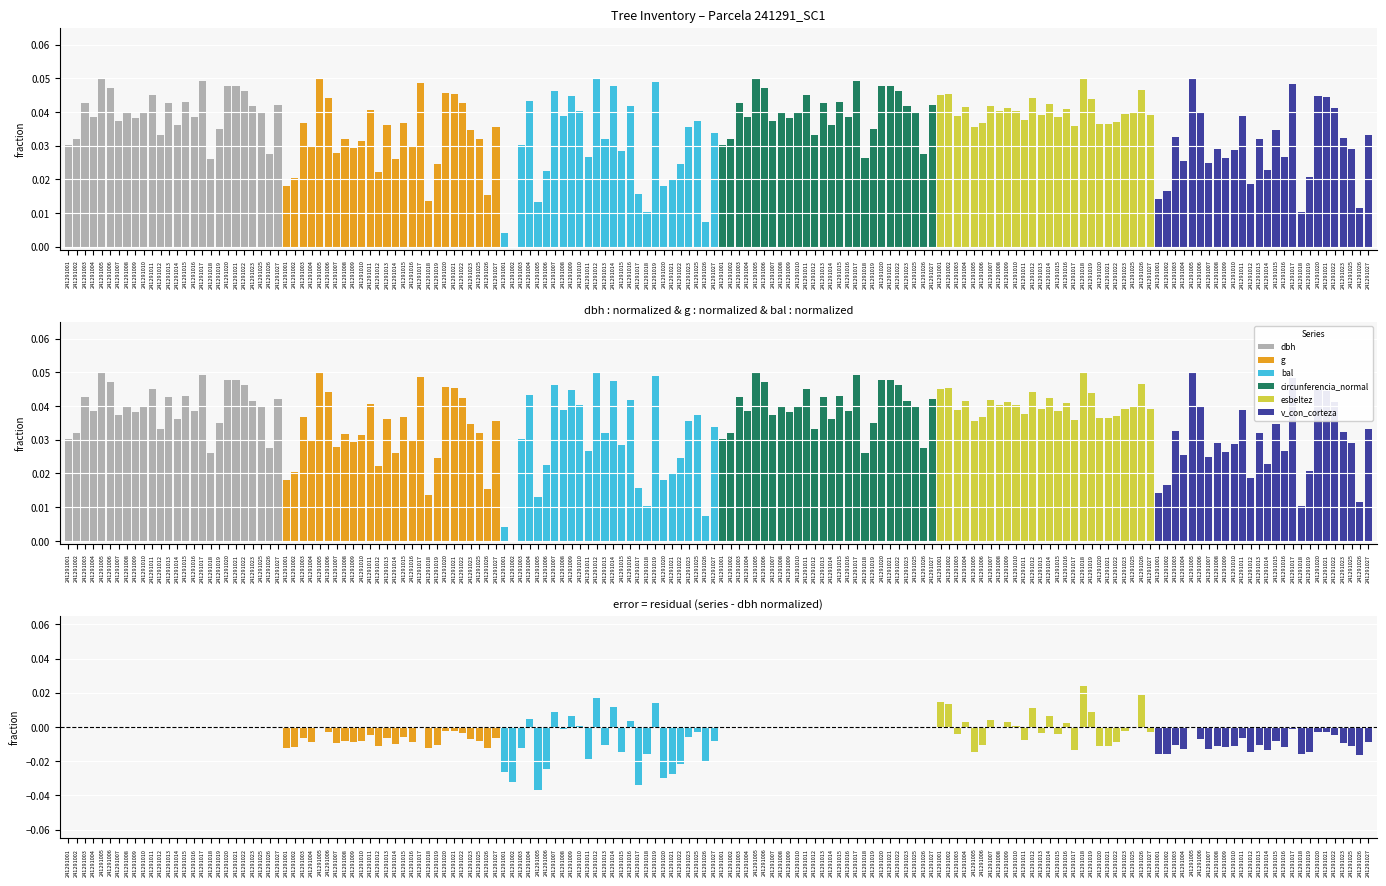

List the series in order of their peak value, highest first.

esbeltez, bal, circunferencia_normal, dbh, g, v_con_corteza